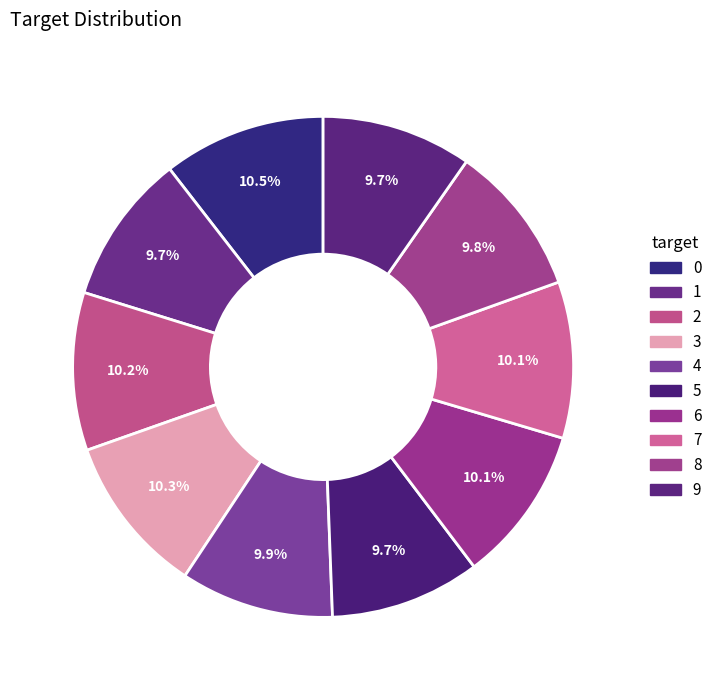

To the nearest percent, what percentage of the pie is 2?

10%